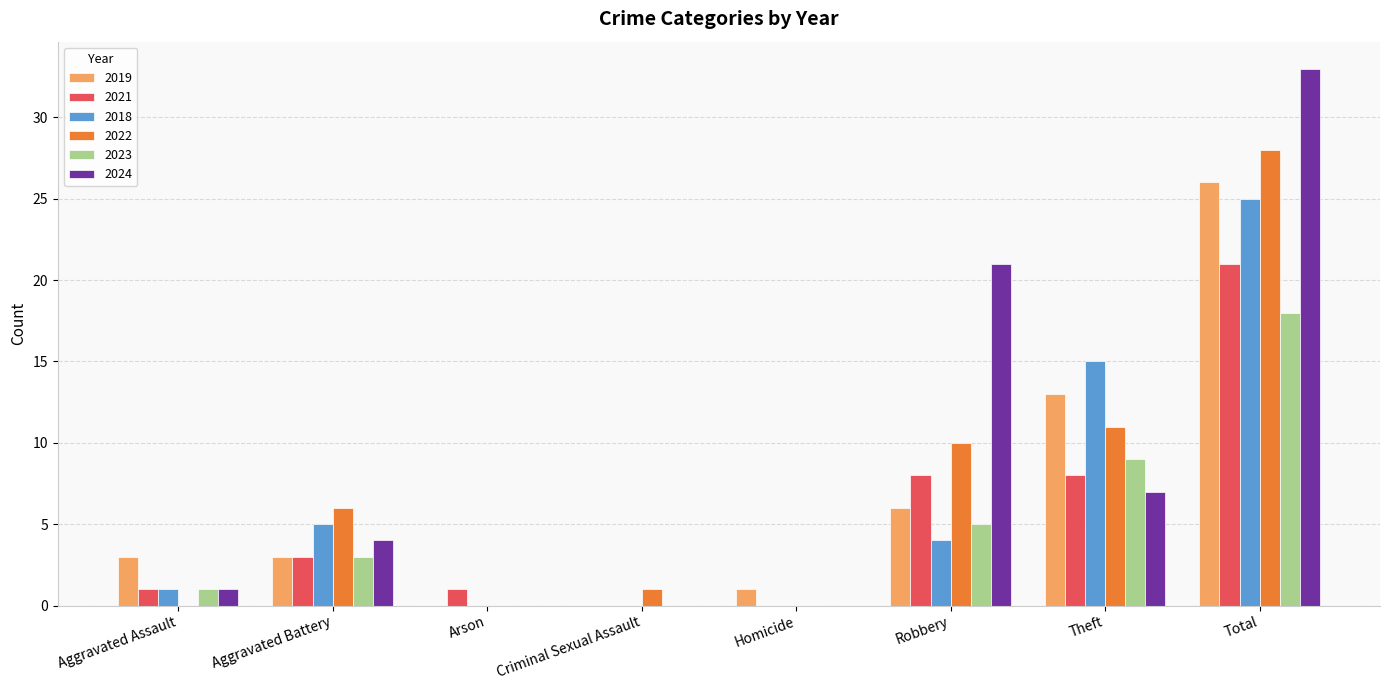

Which series changed the most between Aggravated Assault and Theft?

2018